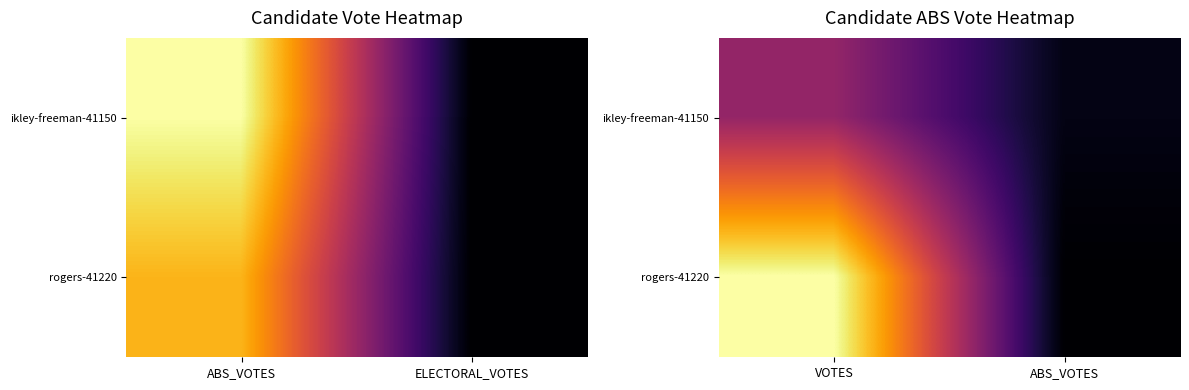

What is the approximate value of rogers-41220 at ABS_VOTES?

3403